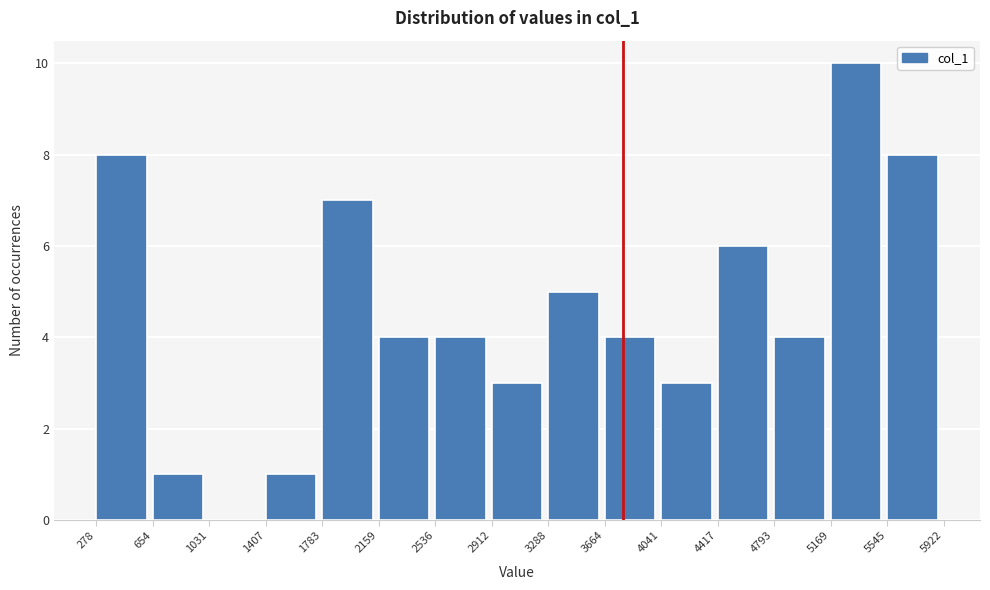

Reading left to right, transcribe this chart: for each bar, give the range it covers on the x-axis and its height. The values are not printed on the chart, so give them approximately, as read against the axis.

278 to 654: 8
654 to 1031: 1
1031 to 1407: 0
1407 to 1783: 1
1783 to 2159: 7
2159 to 2536: 4
2536 to 2912: 4
2912 to 3288: 3
3288 to 3664: 5
3664 to 4041: 4
4041 to 4417: 3
4417 to 4793: 6
4793 to 5169: 4
5169 to 5545: 10
5545 to 5922: 8